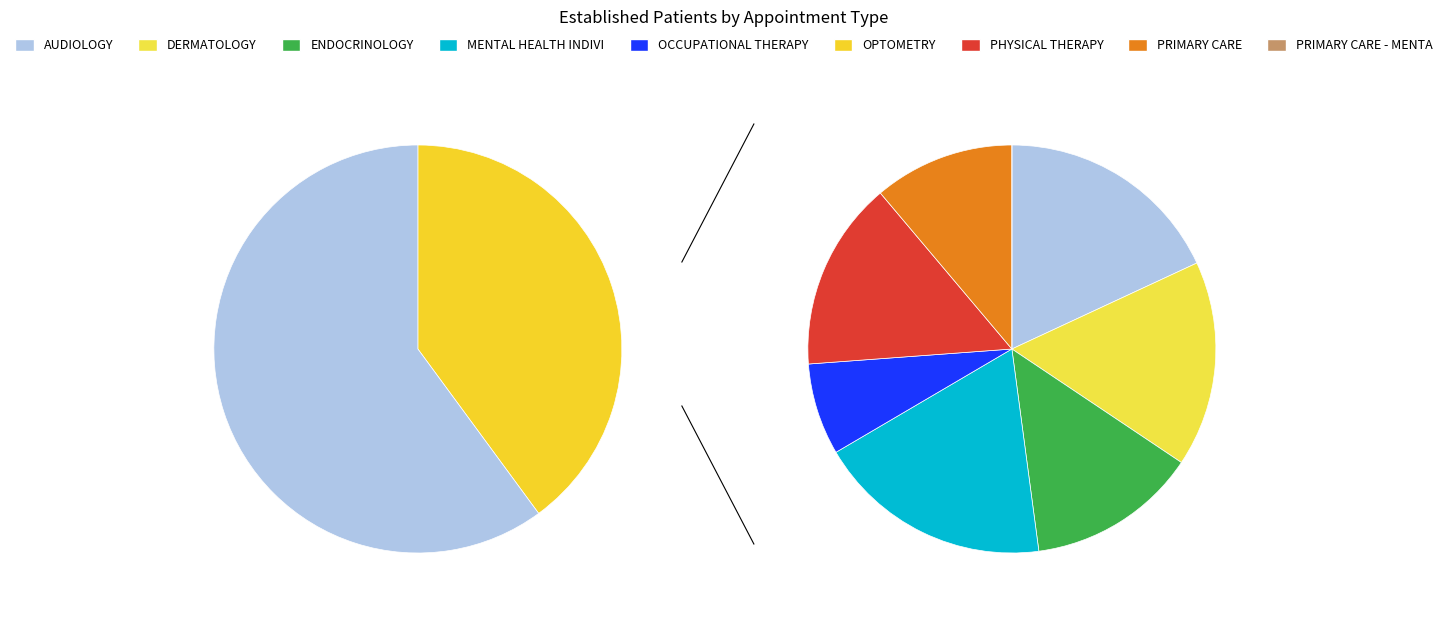

Which slice is the smallest?

PRIMARY CARE - MENTAL HEALTH INTEGRATED